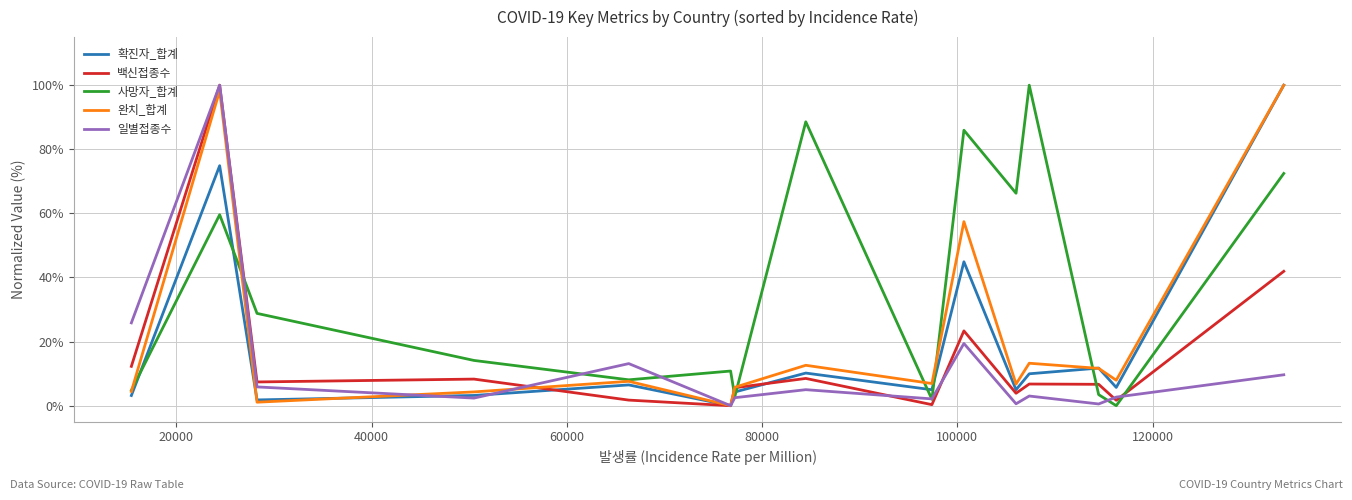

True or false: 백신접종수 and 사망자_합계 cross at least once.

True